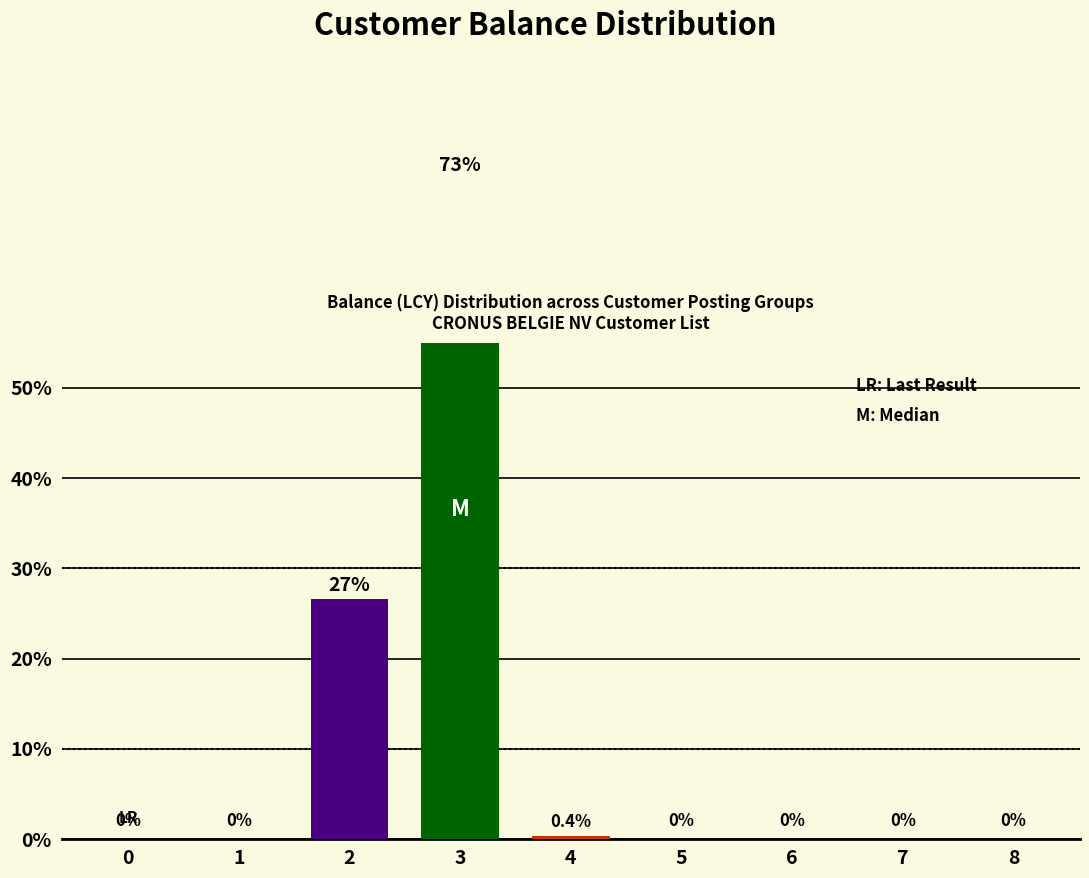

What is the maximum value shown in the chart?

73.0